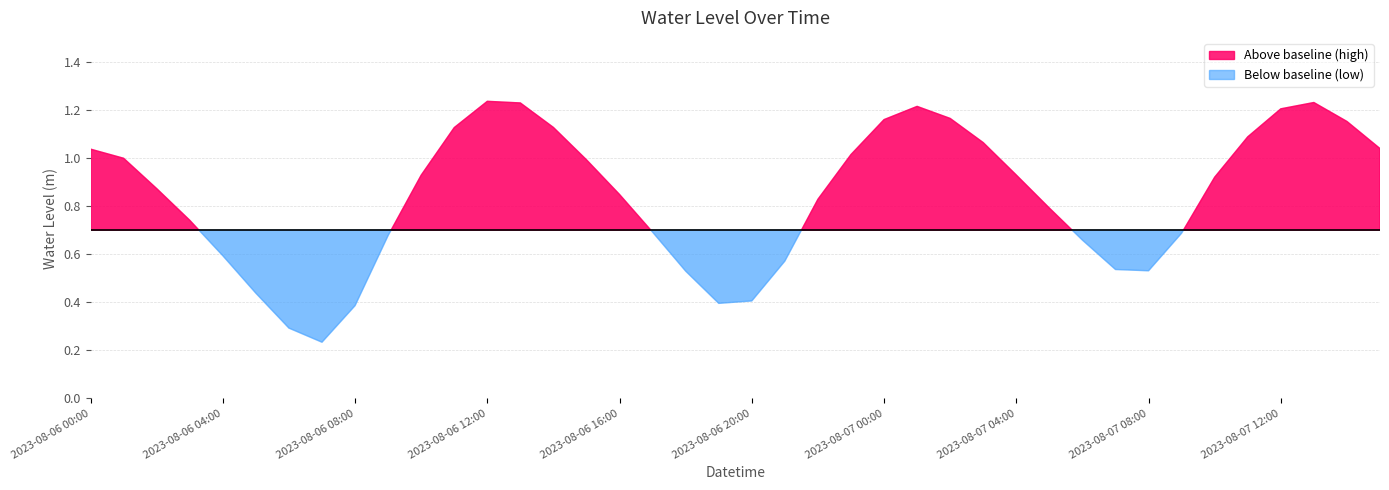

How many points are lower than both their immediate neighbors (excluding endpoints)?

3